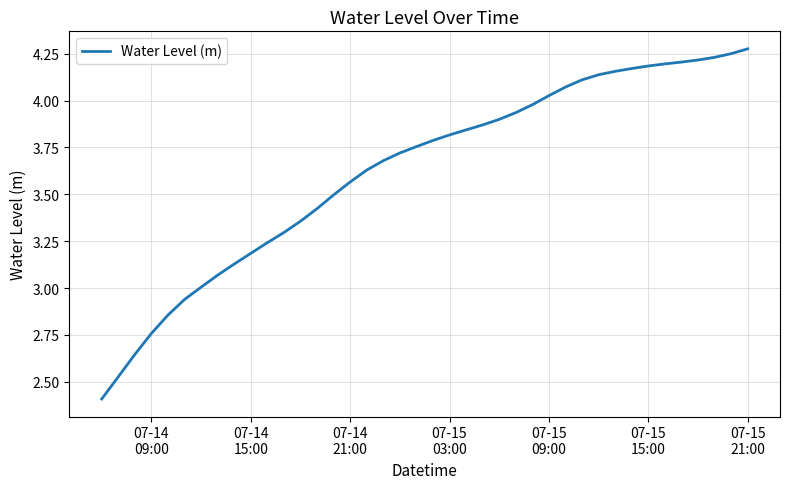

What is the difference between the maximum and minimum values?

1.9